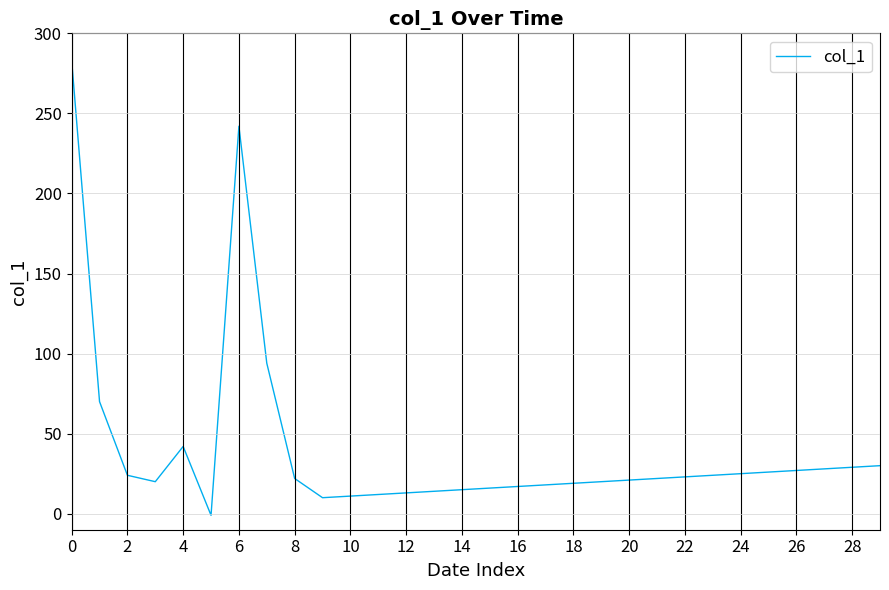

What is the difference between the maximum and minimum values?

284